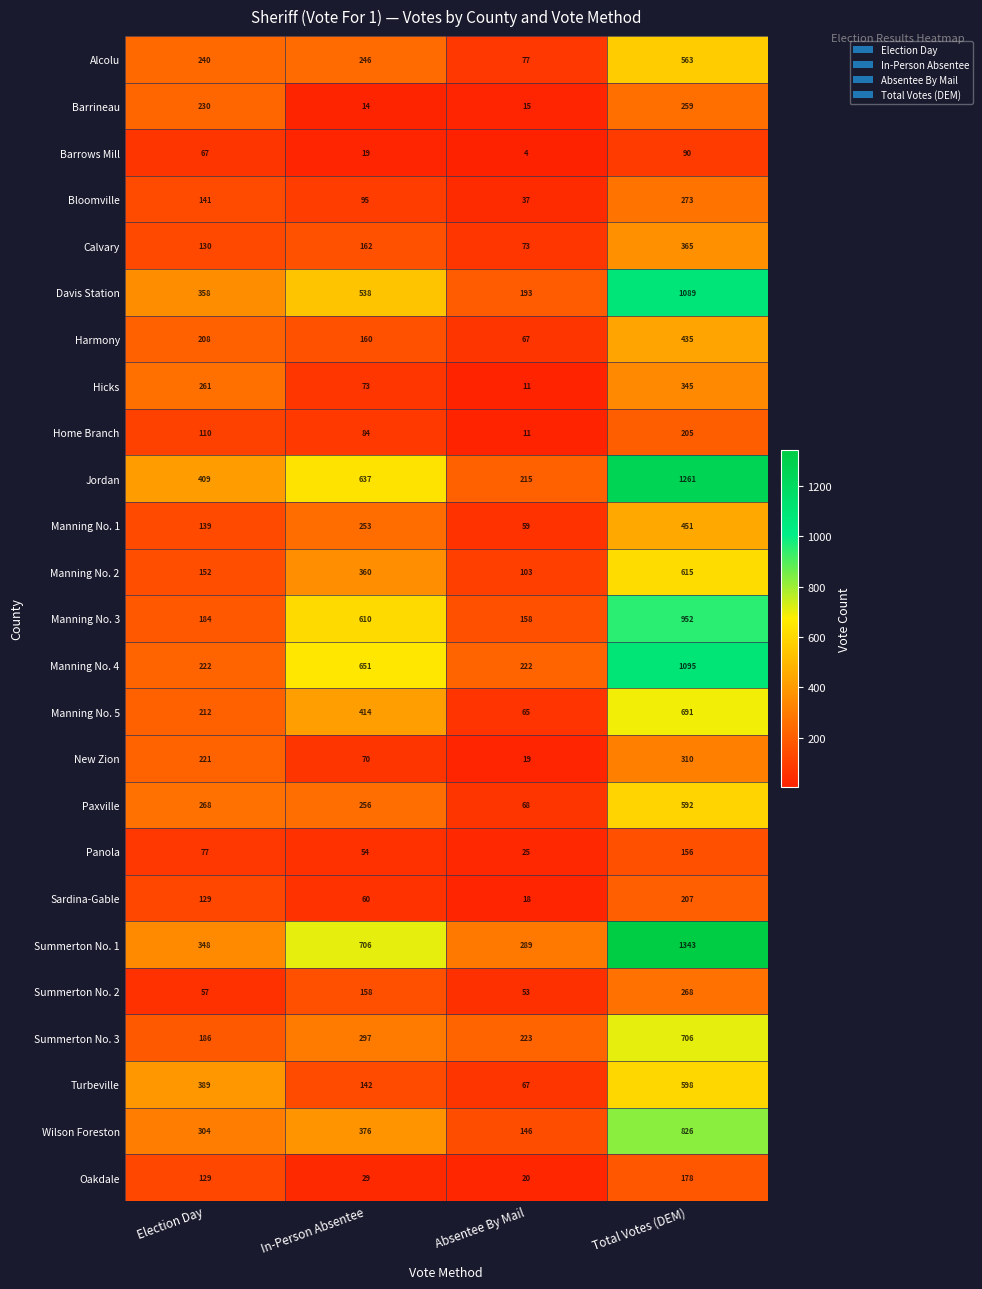

Which label corresponds to the smallest value in the chart?

Absentee By Mail